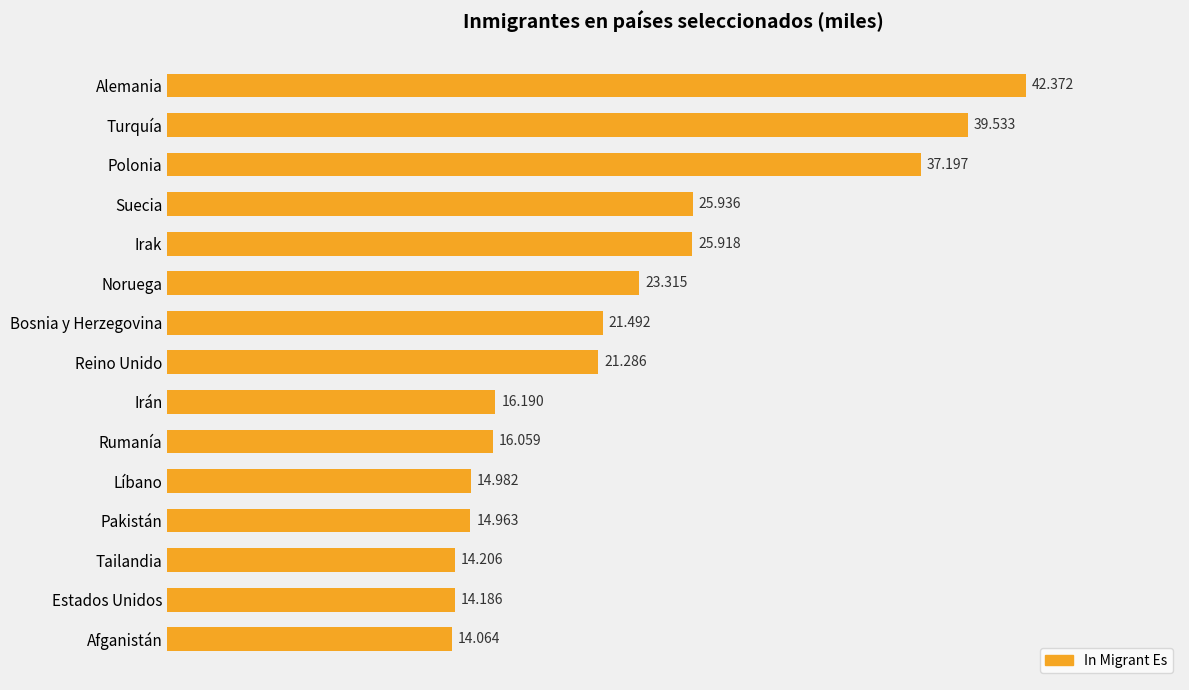

What is the label of the 7th bar from the top?

Bosnia y Herzegovina